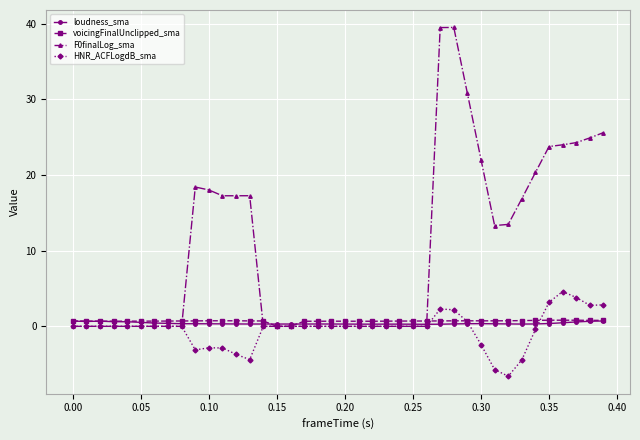

True or false: HNR_ACFLogdB_sma has more than 1 points higher than both neighbors.

True